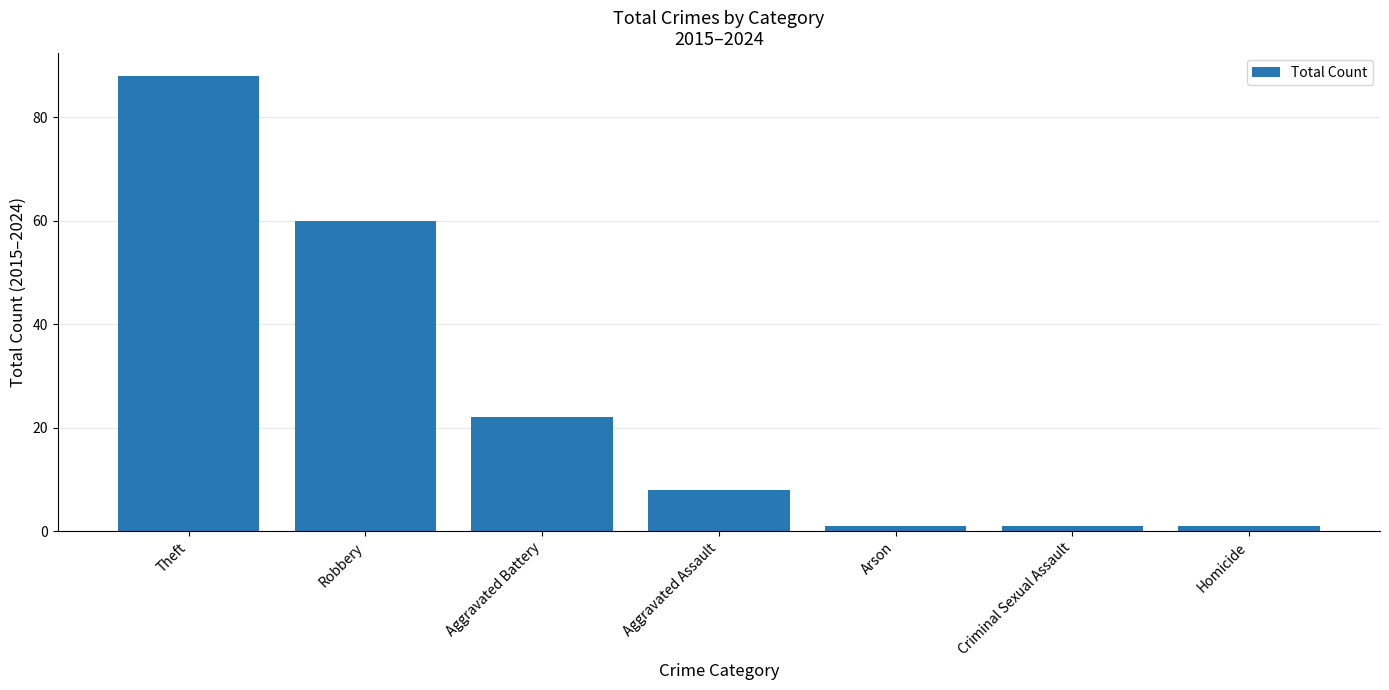

Count the number of categories in the chart.

7